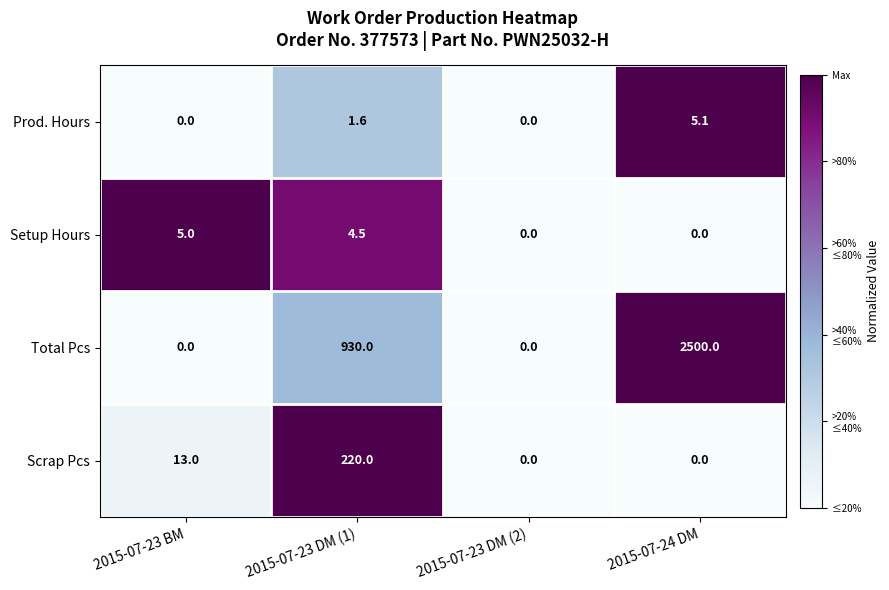

The Total Pcs series shows 0.0 at 2015-07-23 DM (2). True or false?

True